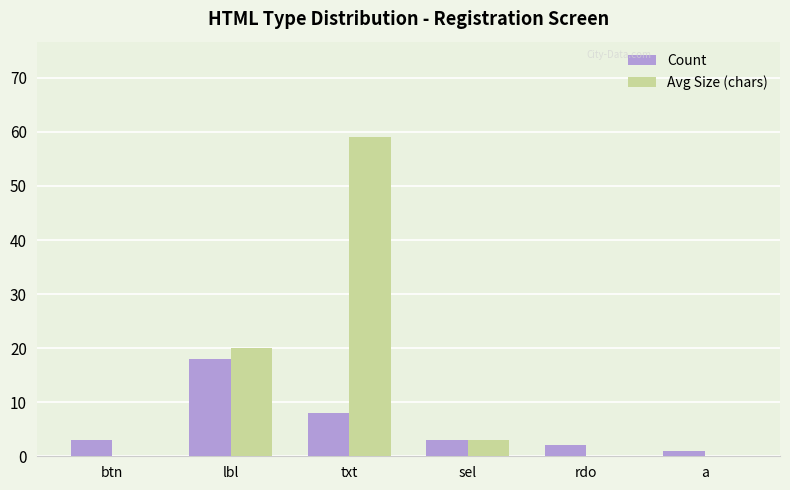

The Avg Size (chars) series shows 59 at txt. True or false?

True